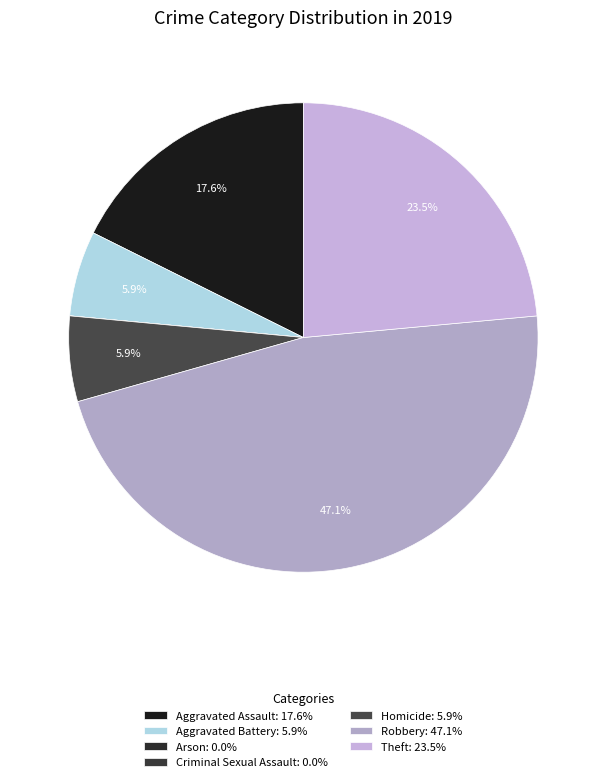

The Criminal Sexual Assault slice represents 0% of the pie. True or false?

True